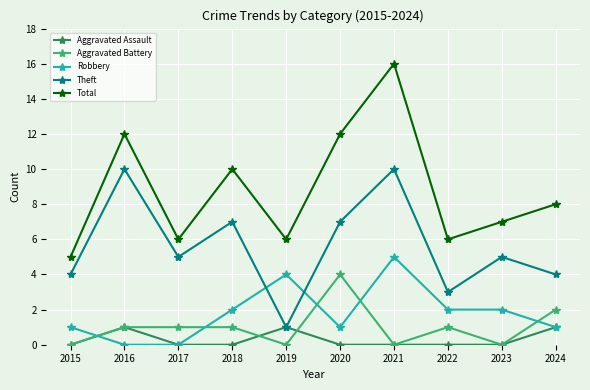

True or false: Robbery and Theft intersect in this chart.

True